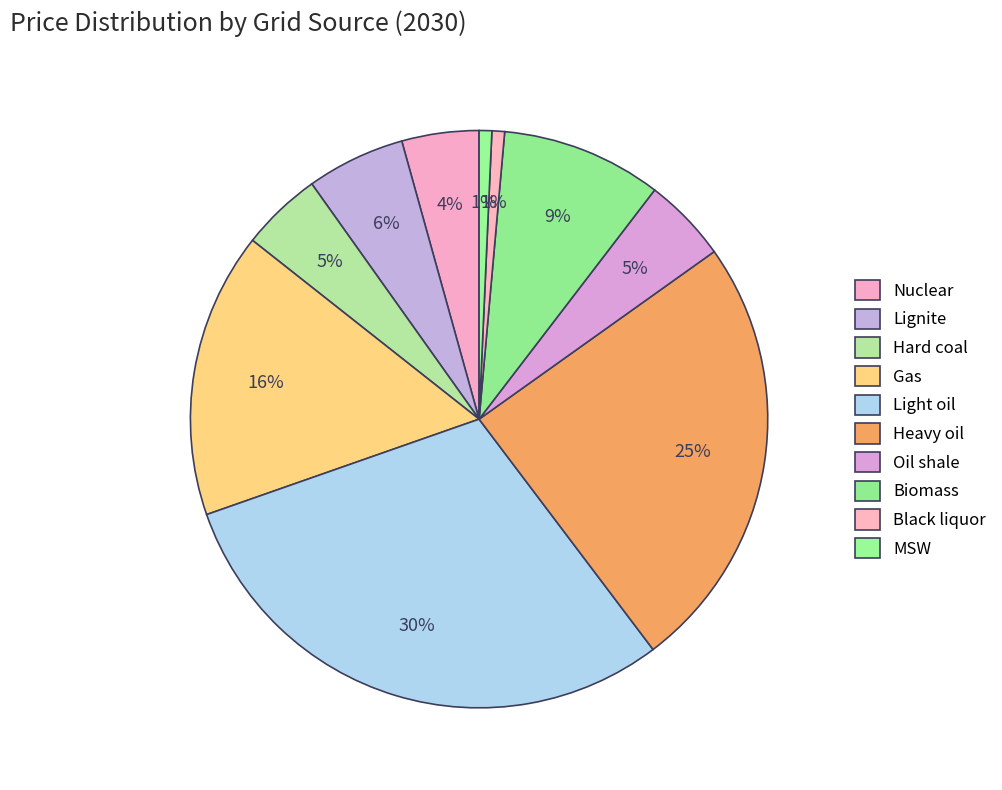

To the nearest percent, what percentage of the pie is Gas?

16%